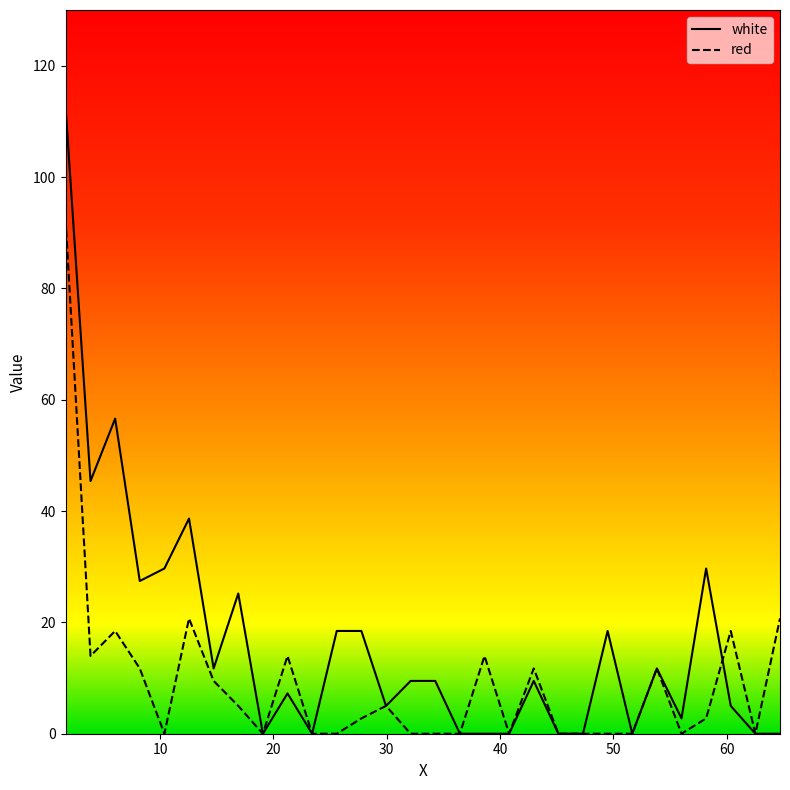

True or false: white and red cross at least once.

True